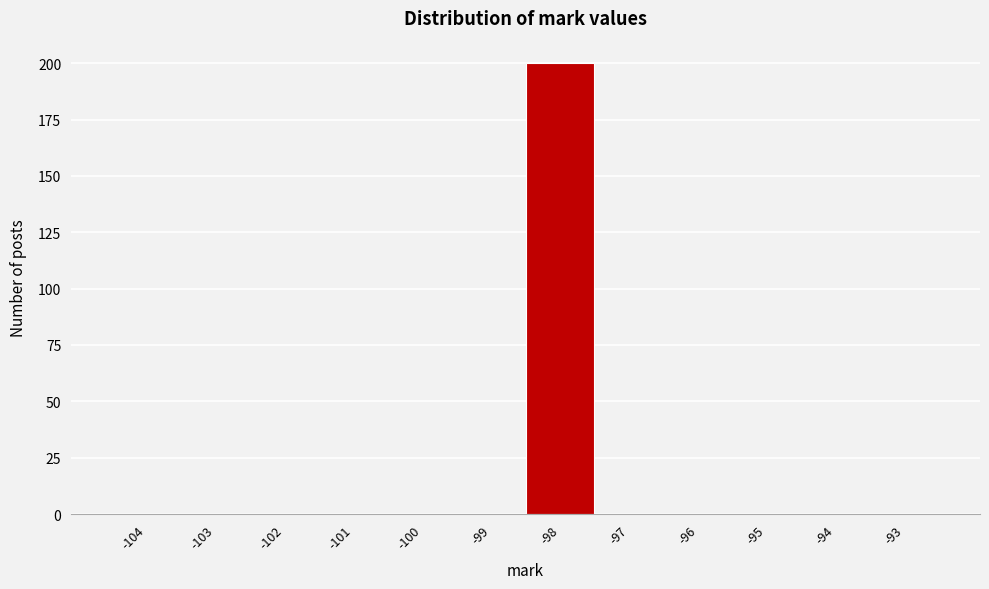

Reading right to left, extract all data points from this chart.

-93=0	-94=0	-95=0	-96=0	-97=0	-98=200	-99=0	-100=0	-101=0	-102=0	-103=0	-104=0